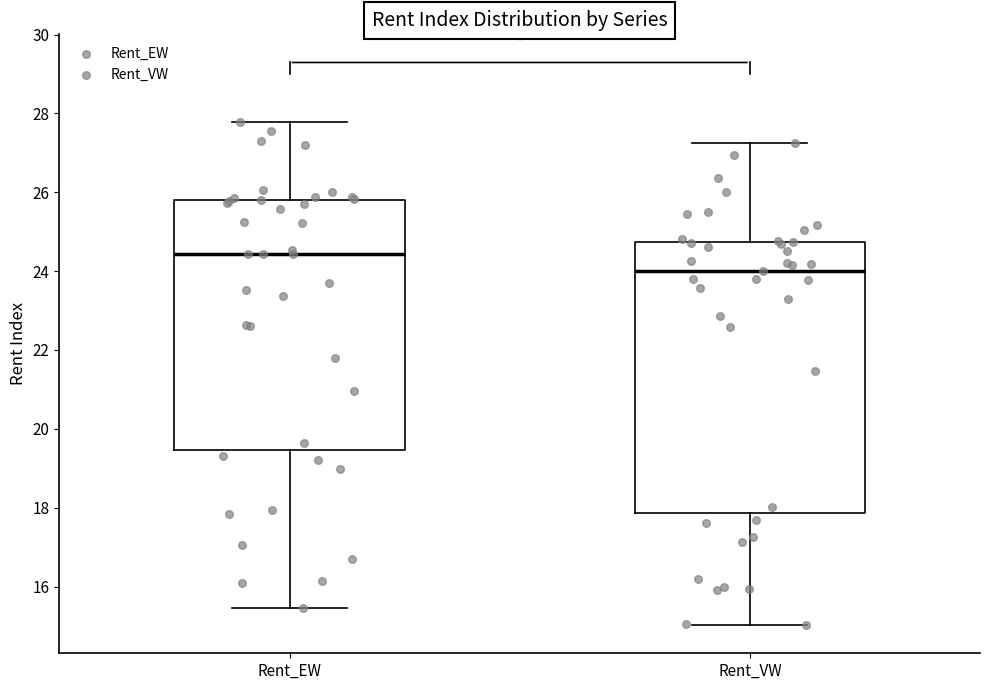

Which box's median line is the lowest?

Rent_VW